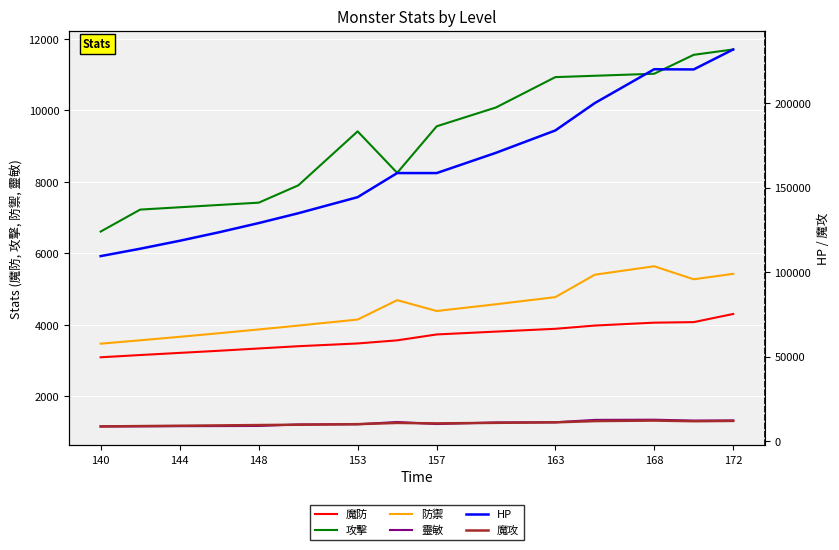

What is the highest value of the 靈敏 series?

1344